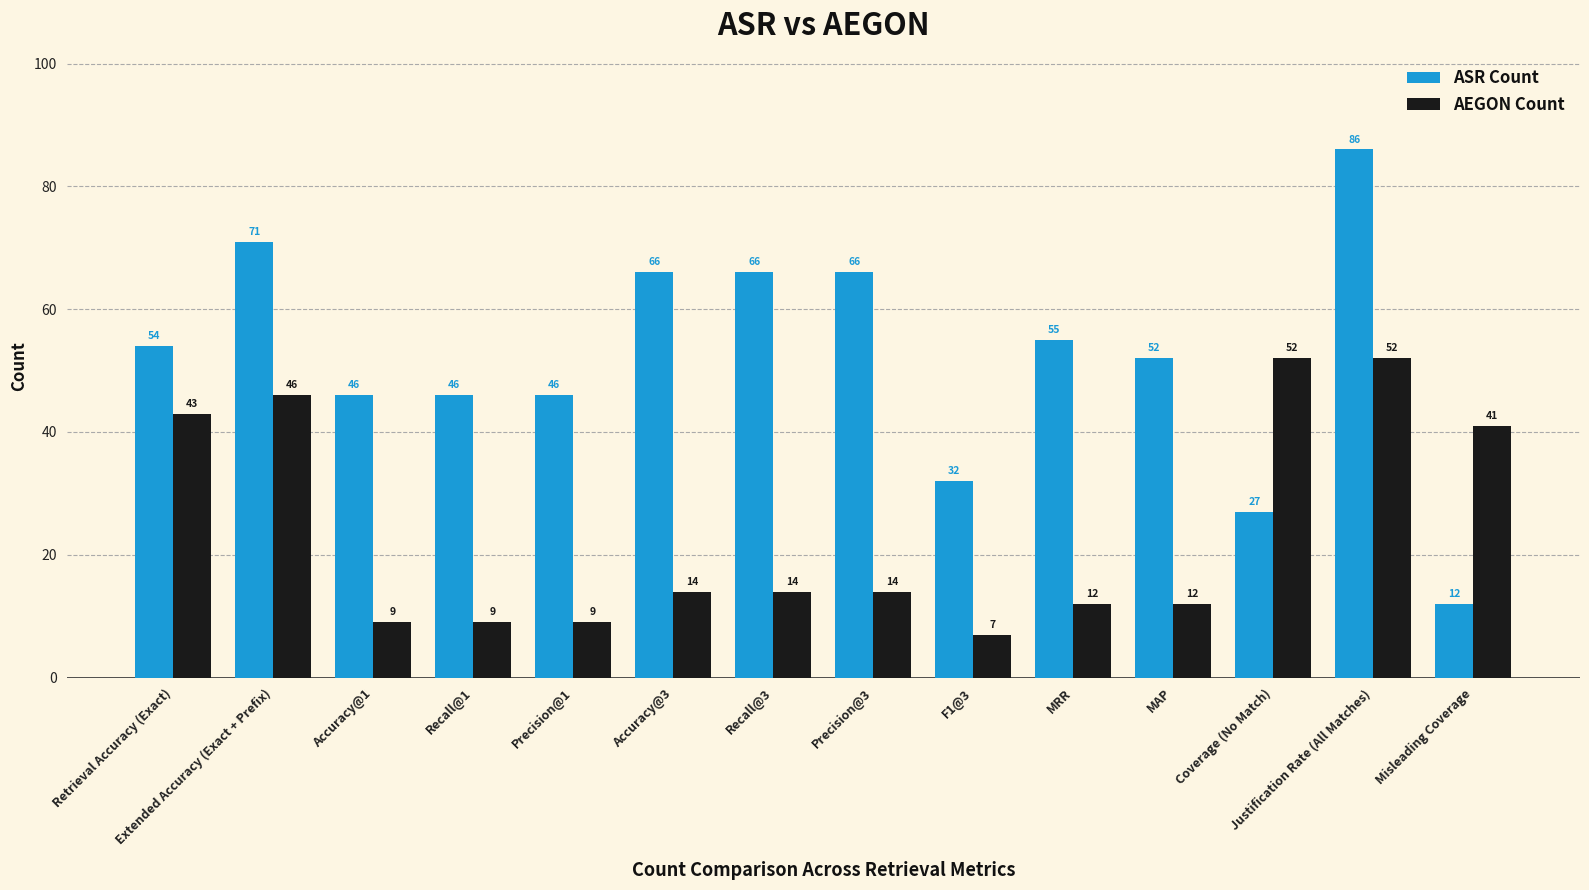

Count the number of categories in the chart.

14